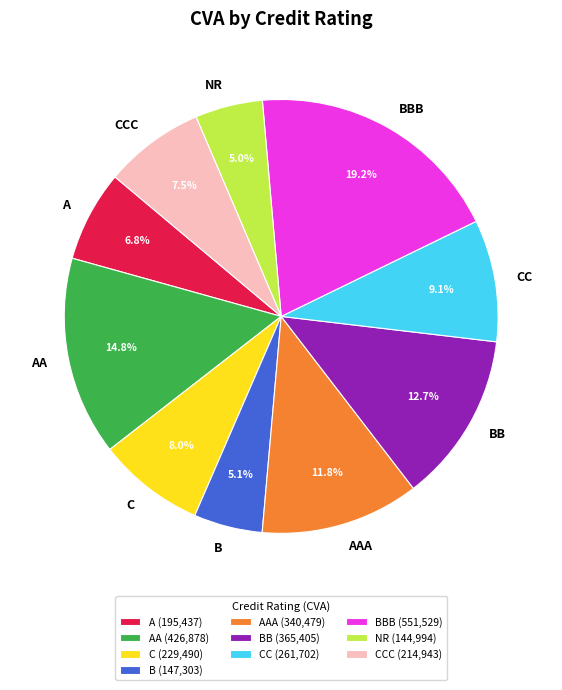

How many slices are in this pie chart?

10